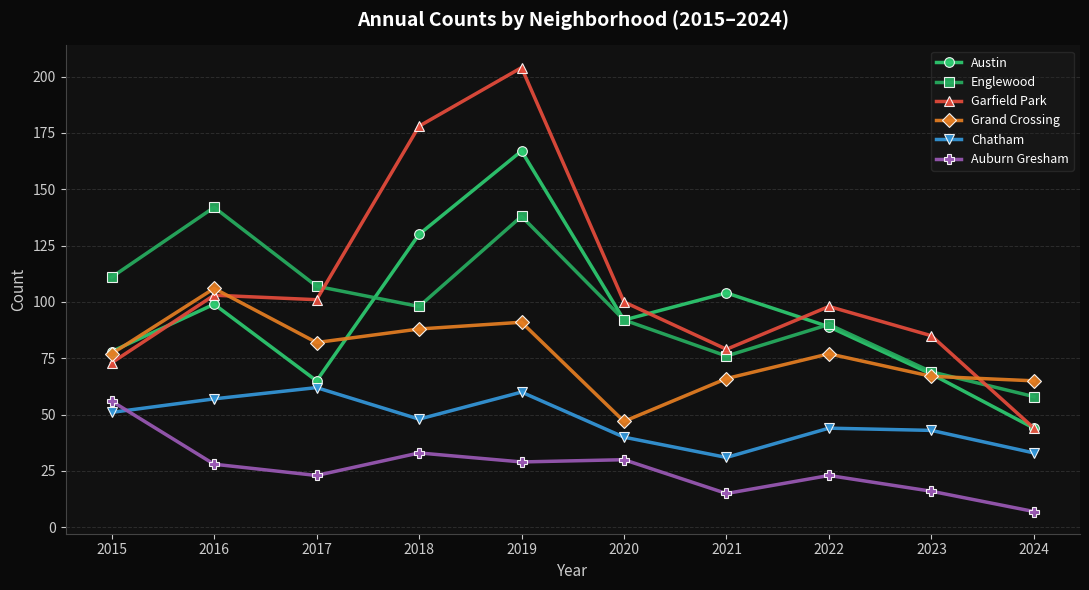

Is the value of Chatham at 2023 greater than the value of Englewood at 2024?

No